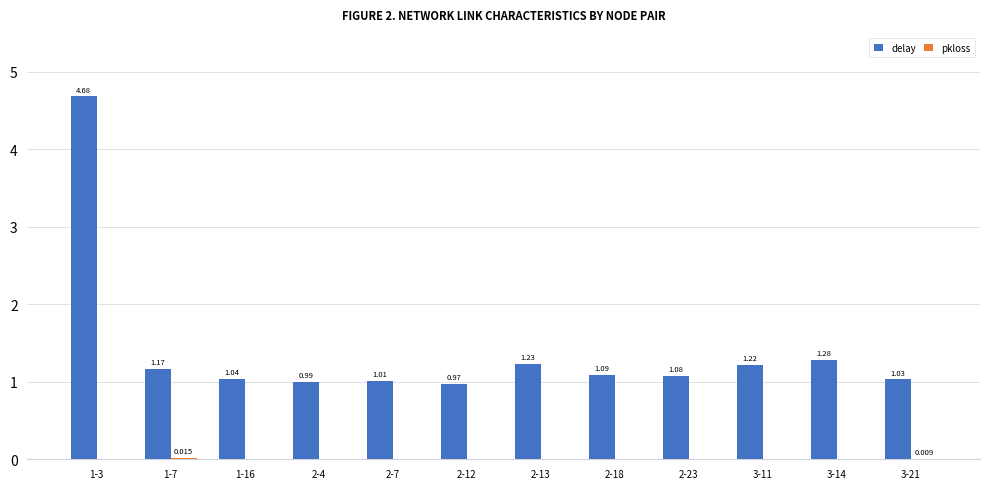

How many series are shown in this chart?

2